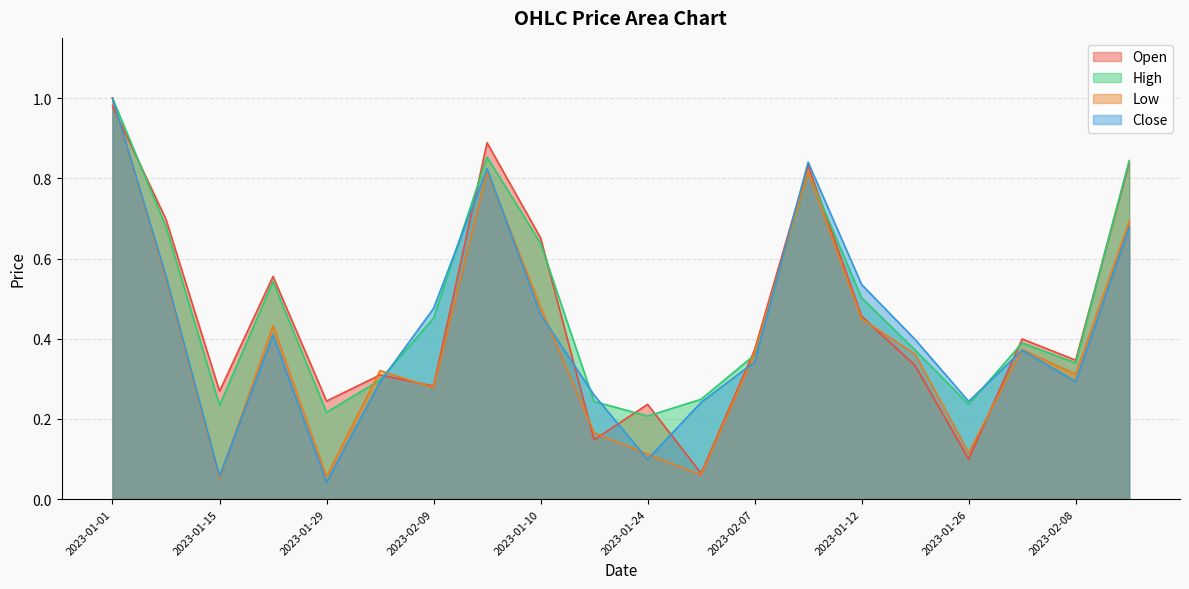

The value of Close at 2023-02-09 is 0.5. True or false?

True